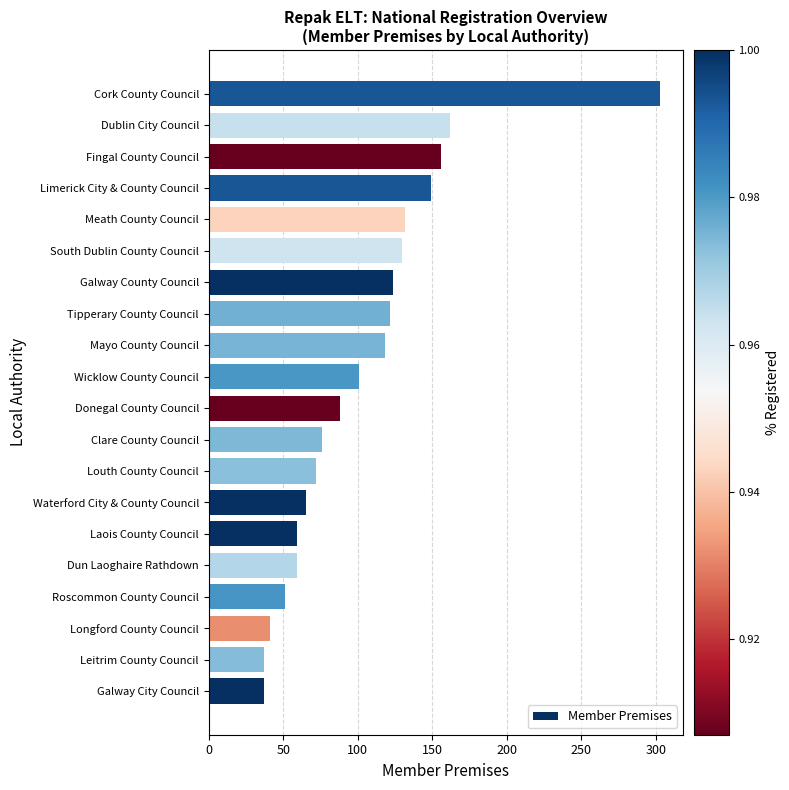

The chart shows a value of 104 at Dublin City Council. True or false?

False